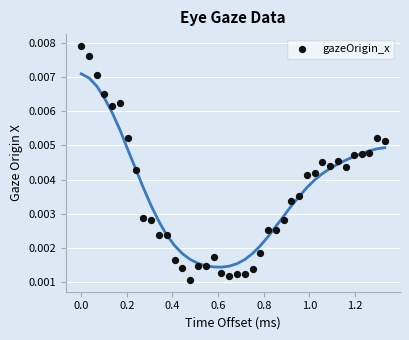

What is the range of X values (max minus min)?

1.3